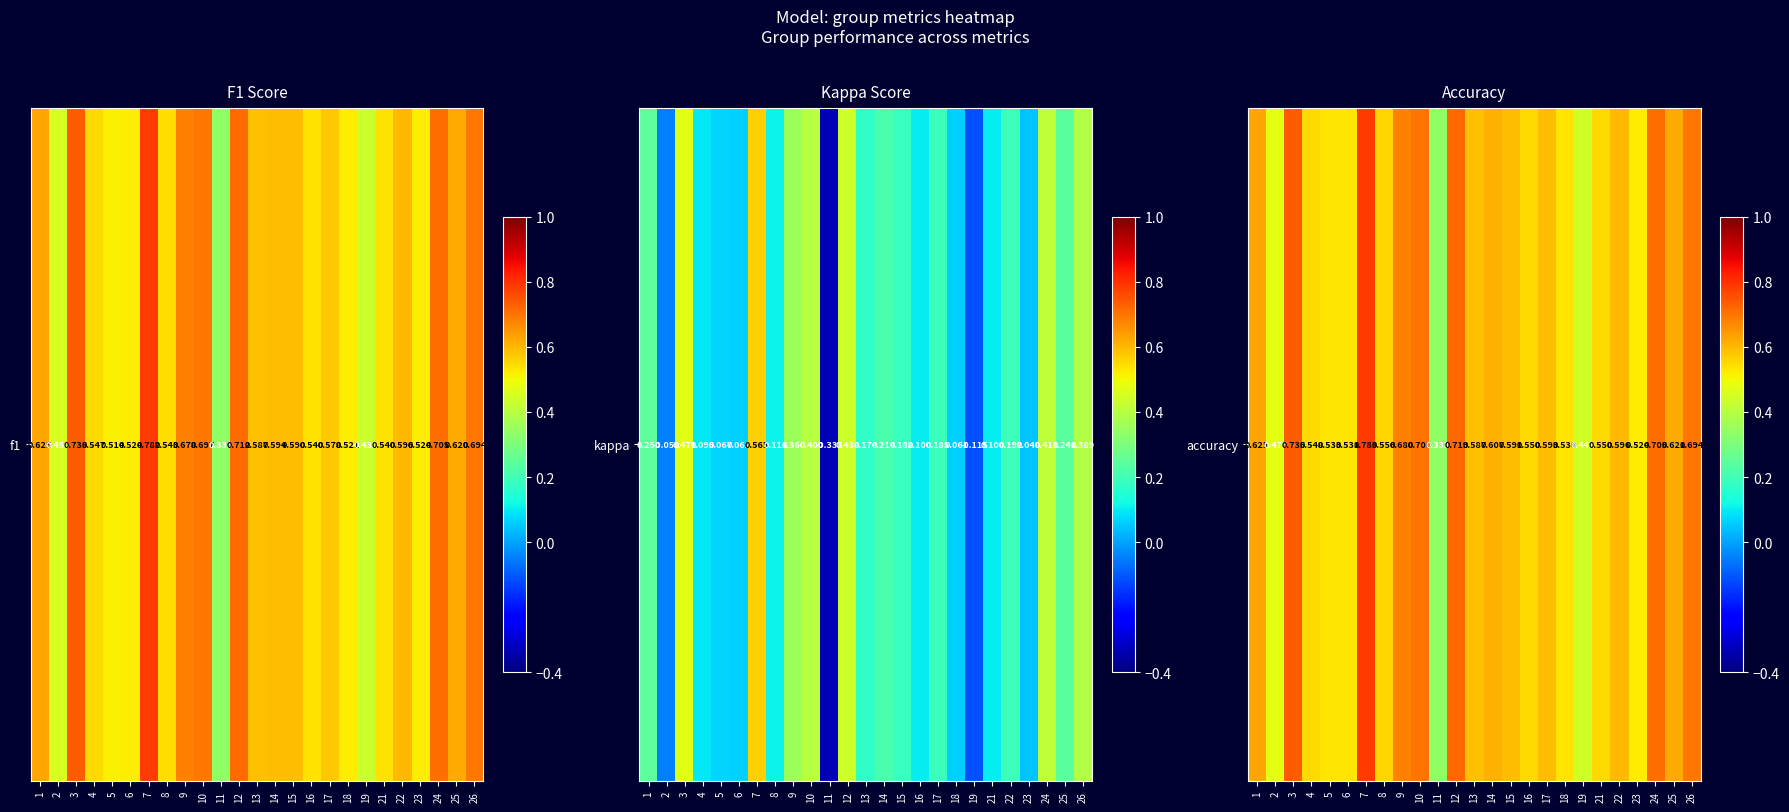

List the labels in order of value, smallest first.

11, 19, 2, 23, 18, 6, 5, 4, 16, 21, 8, 13, 15, 17, 22, 14, 25, 1, 9, 26, 10, 24, 12, 3, 7